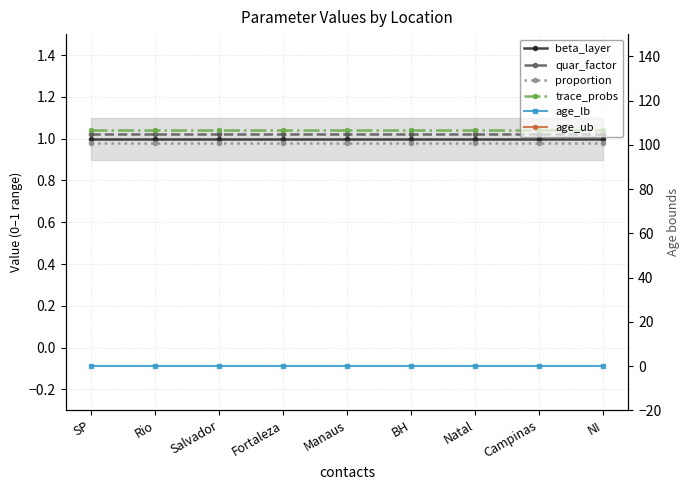

True or false: quar_factor and proportion cross at least once.

False